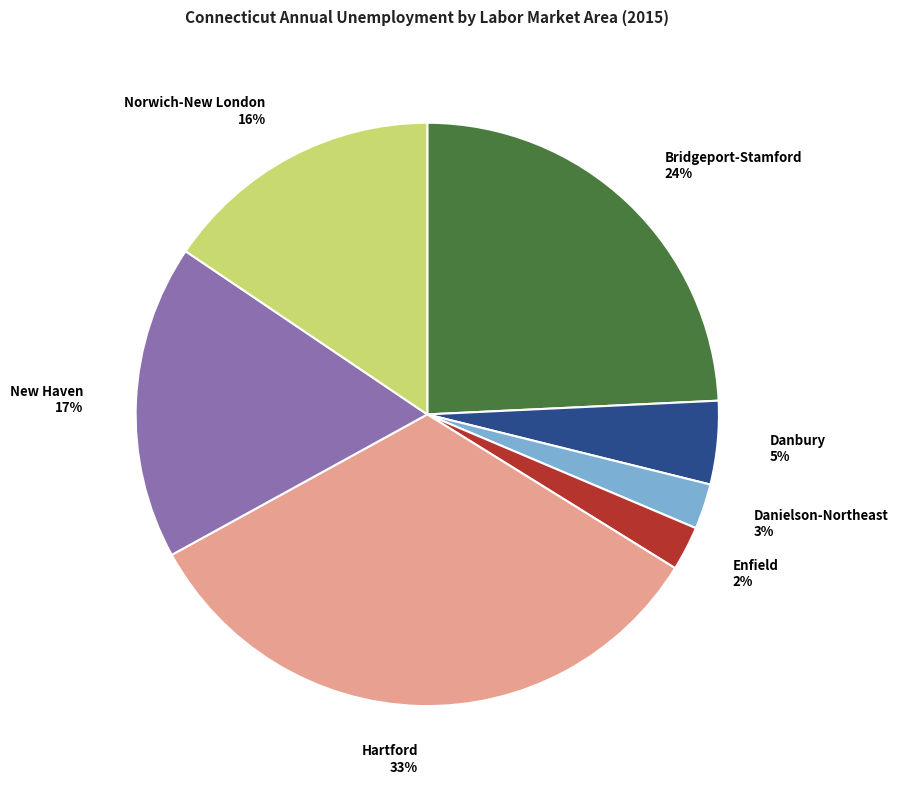

To the nearest percent, what is the average slice percentage?

14%